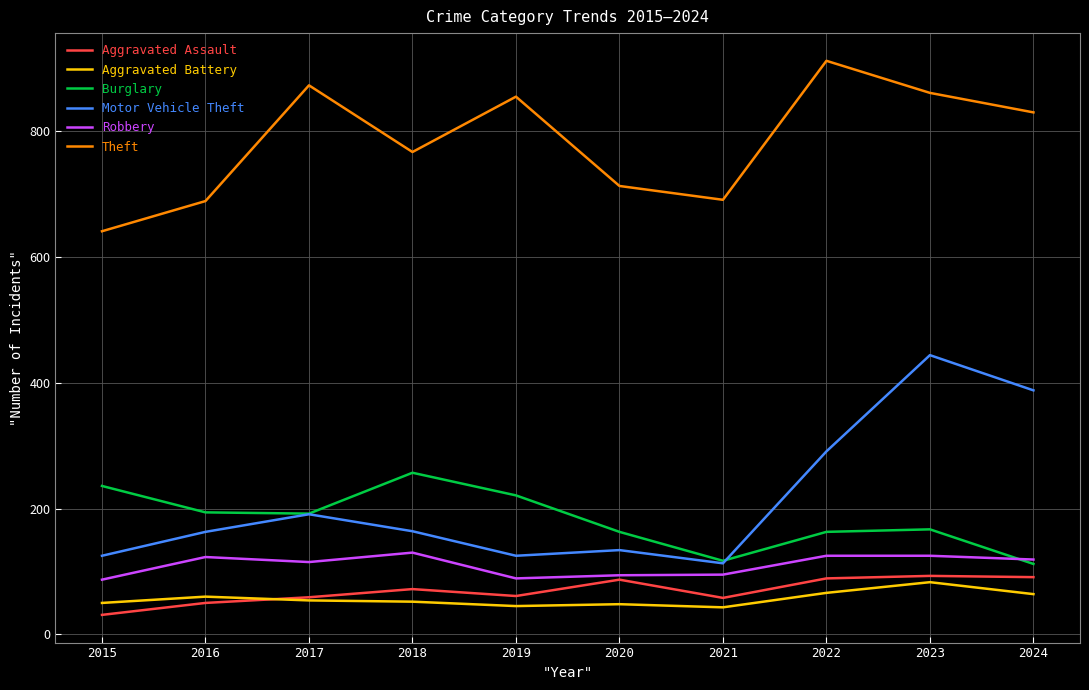

True or false: Robbery and Aggravated Battery cross at least once.

False